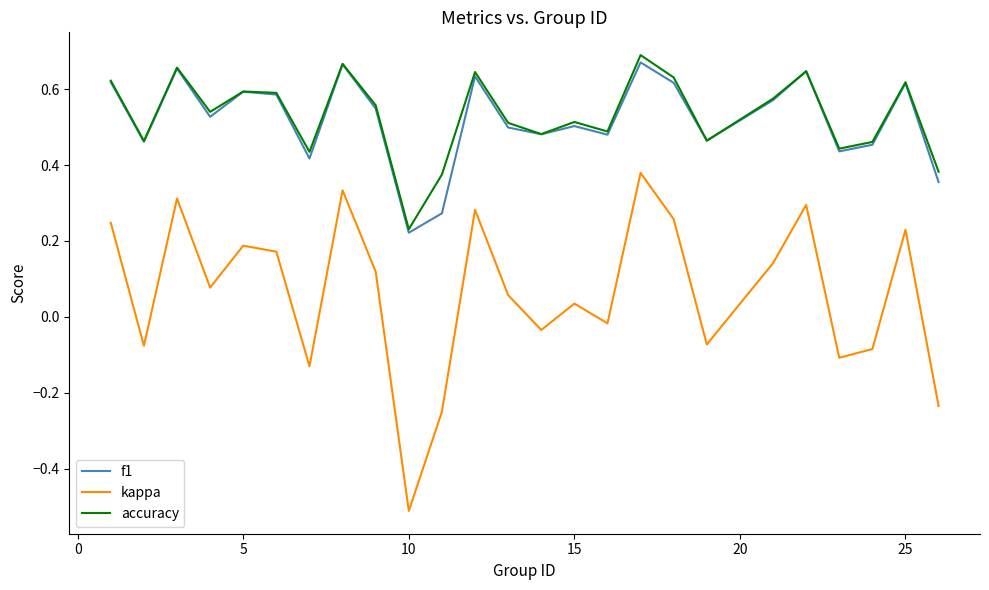

True or false: f1 and kappa cross at least once.

False